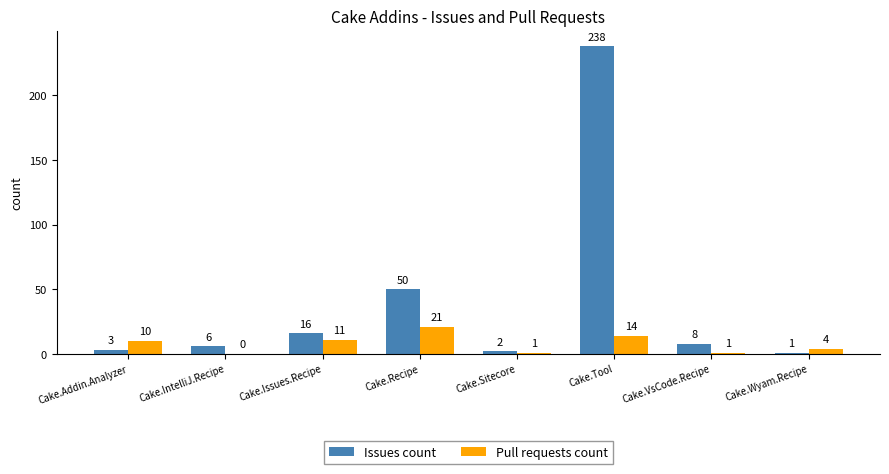

Which series has the largest total across all categories?

Issues count